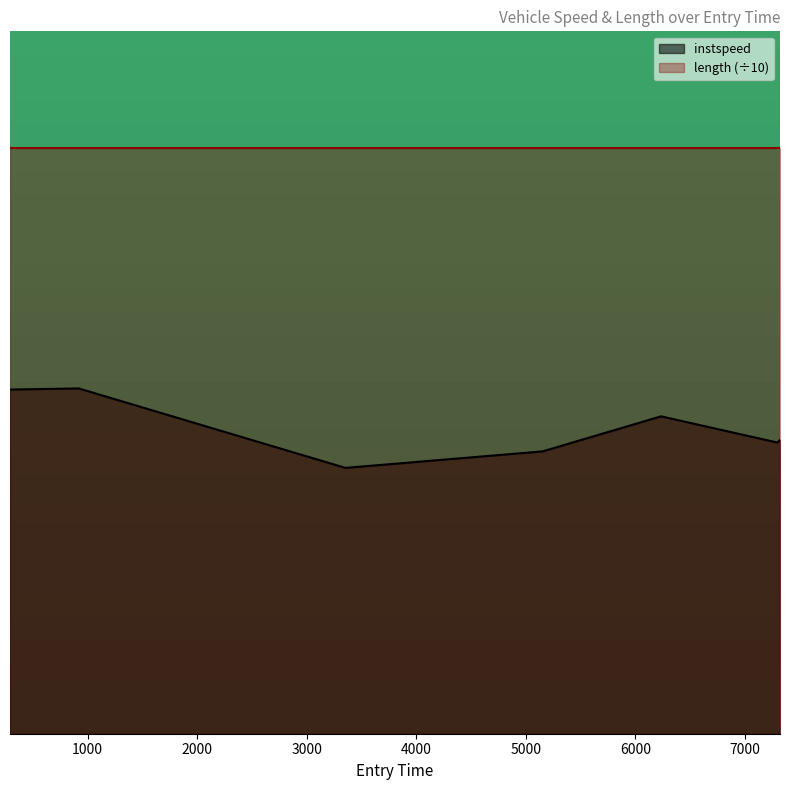

At which label is the value closest to 11?

7320.0